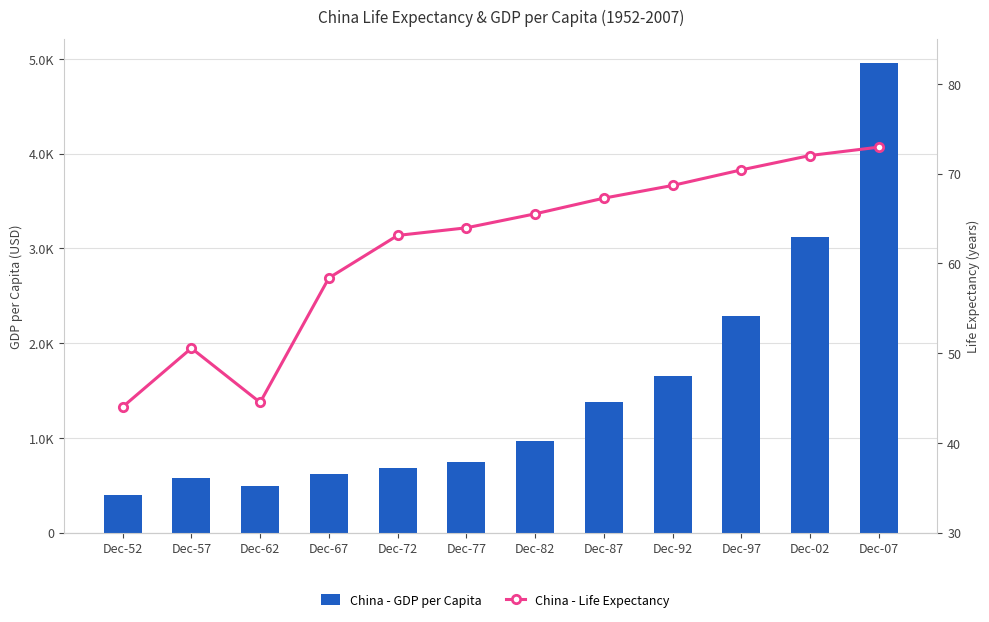

What is the highest value of the China - Life Expectancy series?

73.0